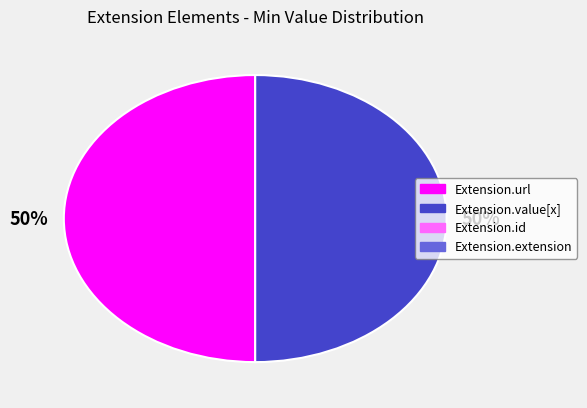

To the nearest percent, what is the average slice percentage?

50%